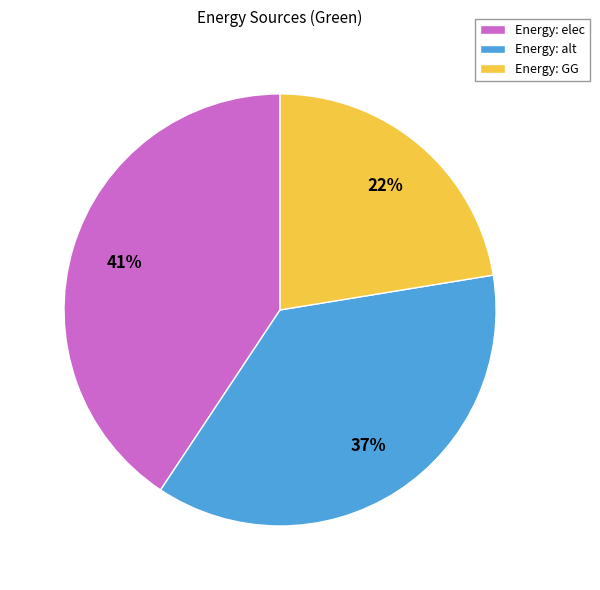

To the nearest percent, what is the combined percentage of Energy: alt and Energy: elec?

78%